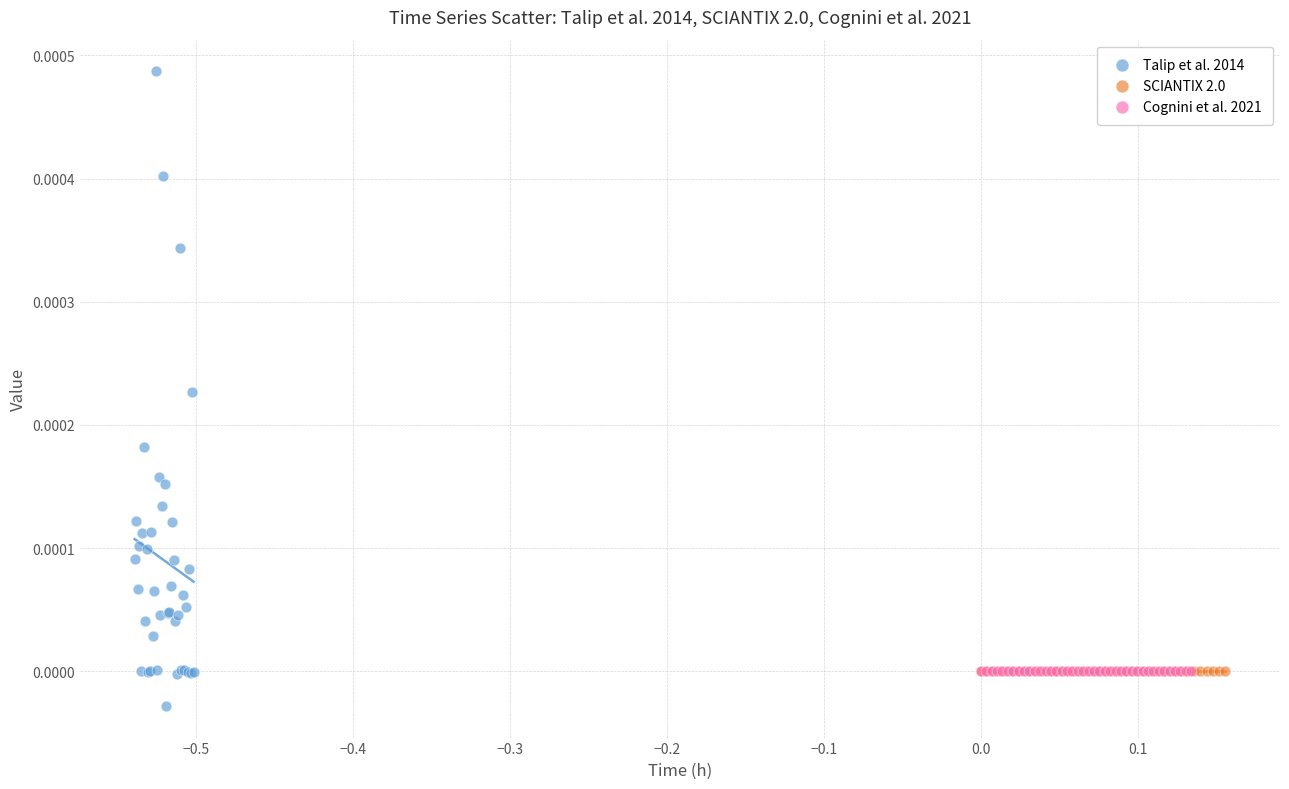

Which series contains the highest Y value?

Talip et al. 2014